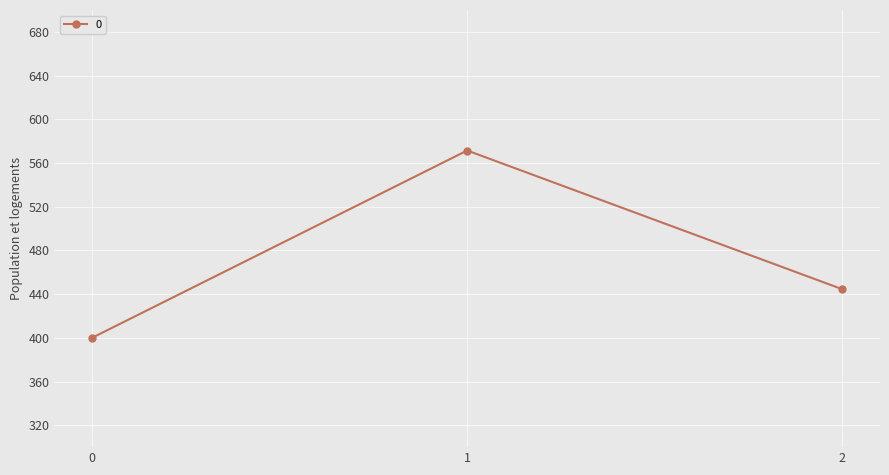

The value at 1 is 144.9. True or false?

False